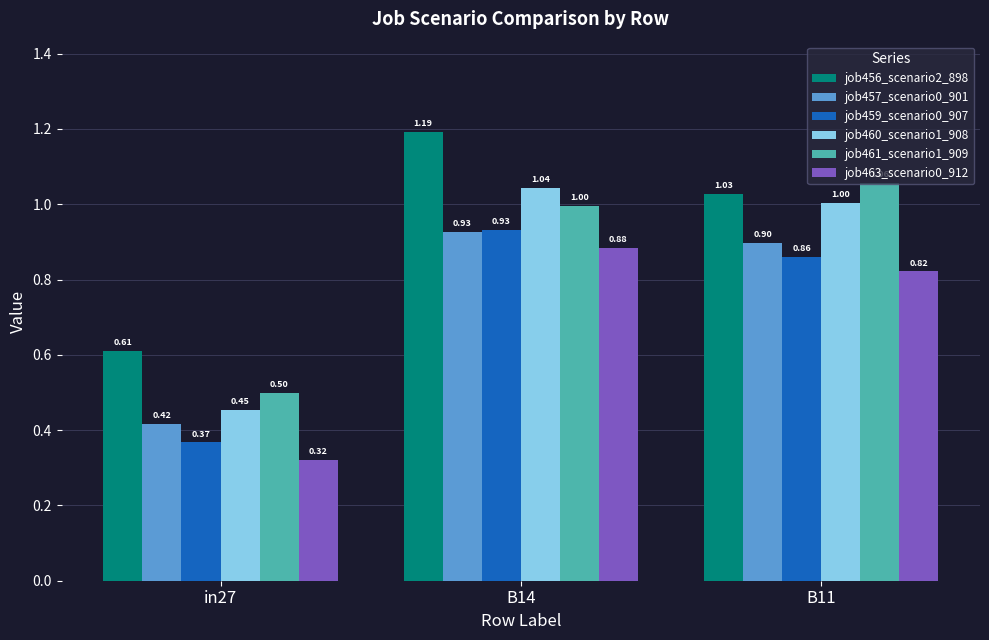

Which series has the largest range (max minus min)?

job460_scenario1_908